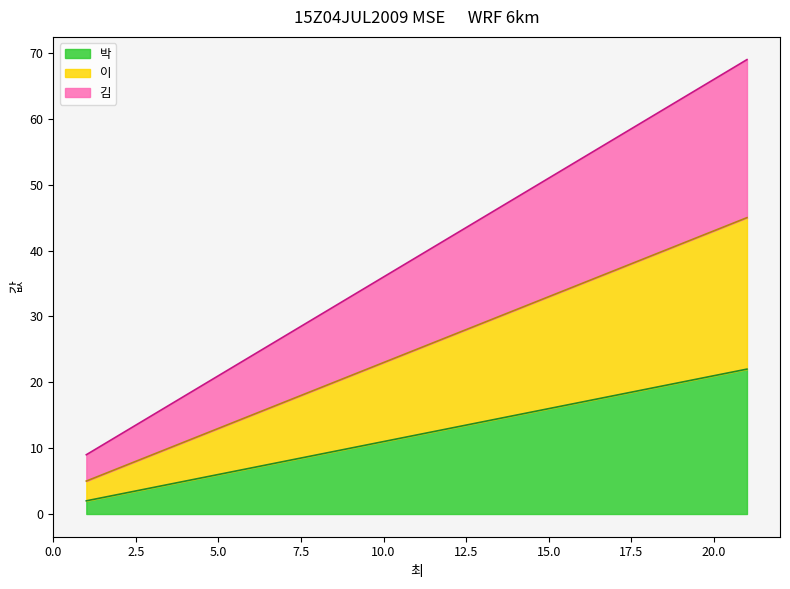

Which series has the largest total across all categories?

김